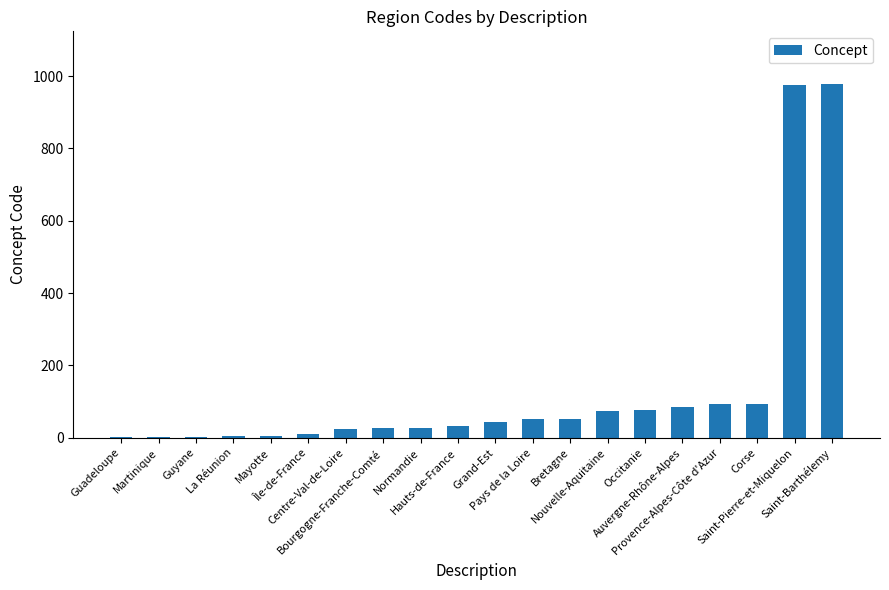

What is the change in value from Île-de-France to Centre-Val-de-Loire?

+13